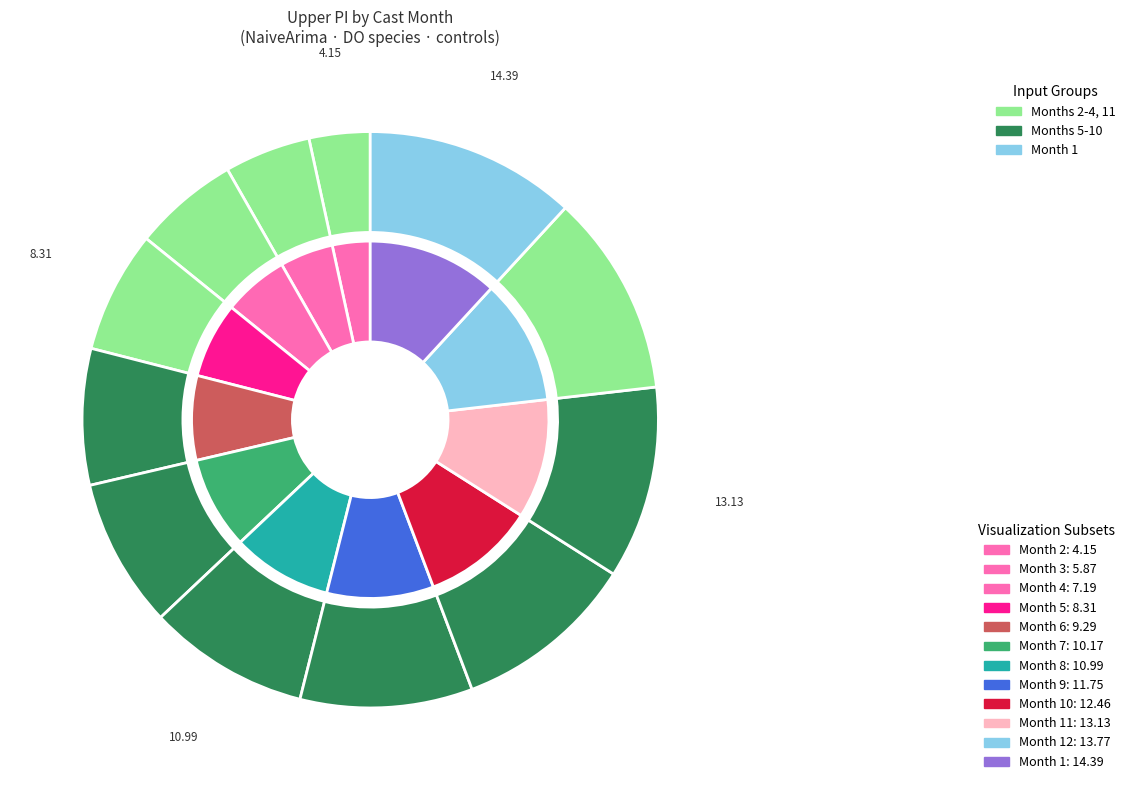

What percentage is the 7 slice, to the nearest percent?

8%